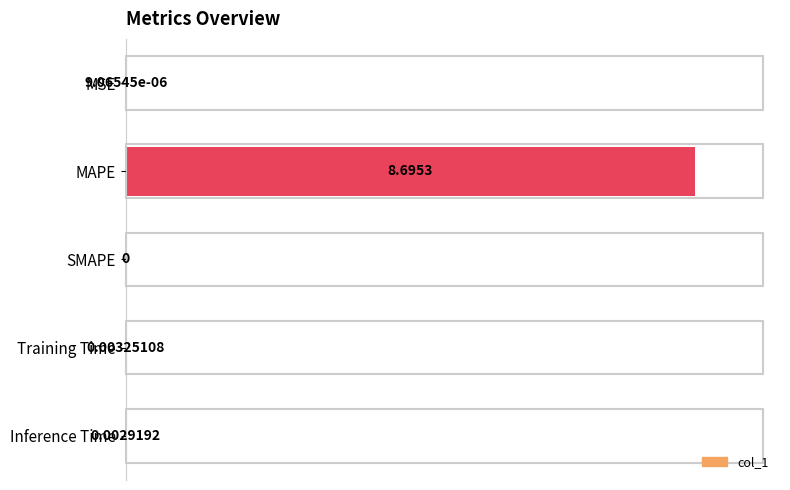

Between Inference Time and Training Time, which is larger?

Training Time